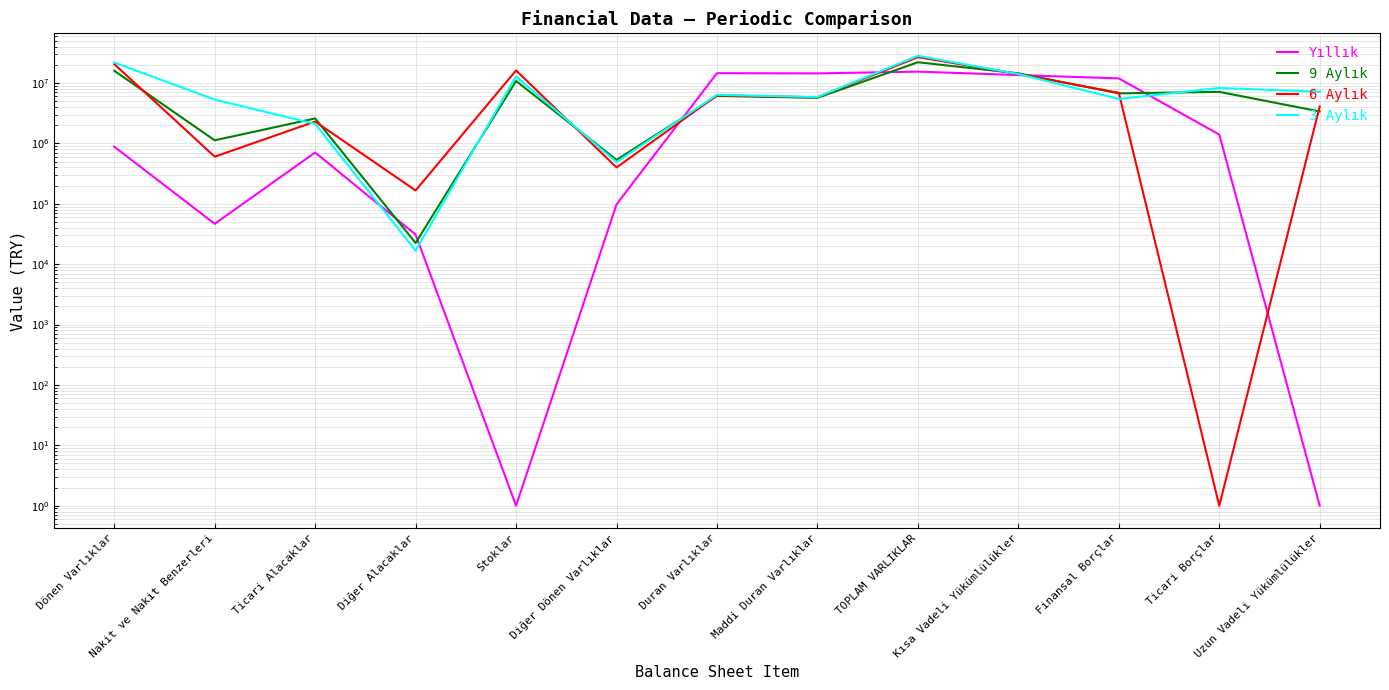

Count the number of categories in the chart.

13